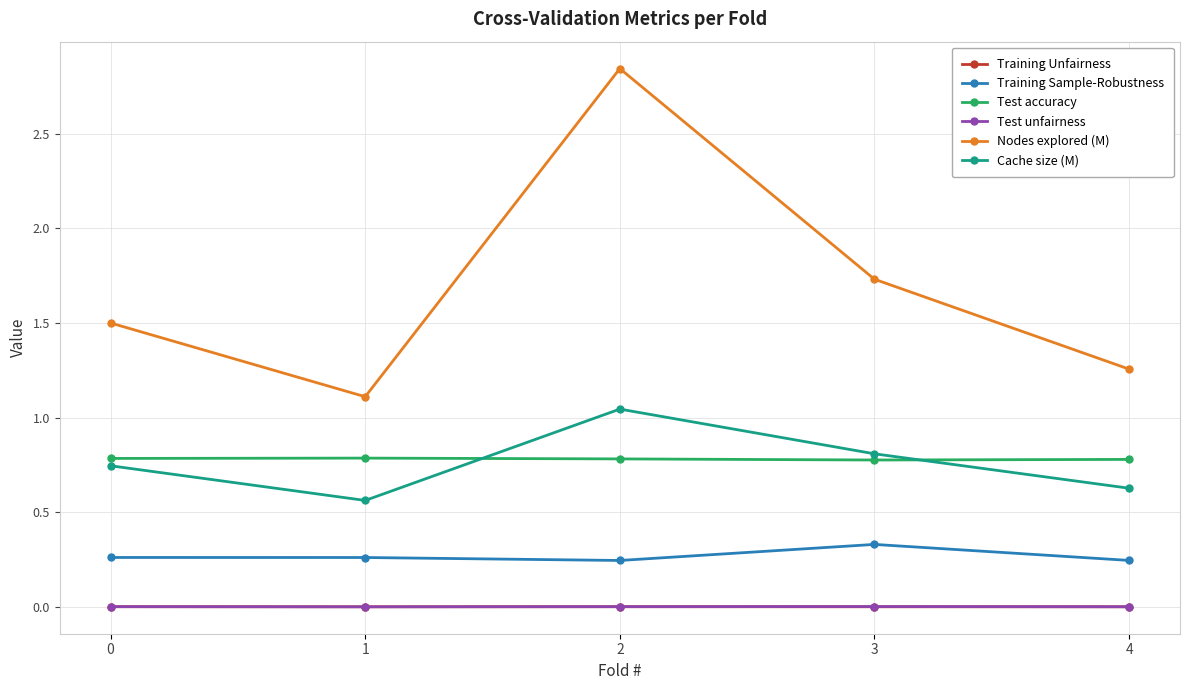

At which category does Nodes explored (M) reach its first local peak?

2